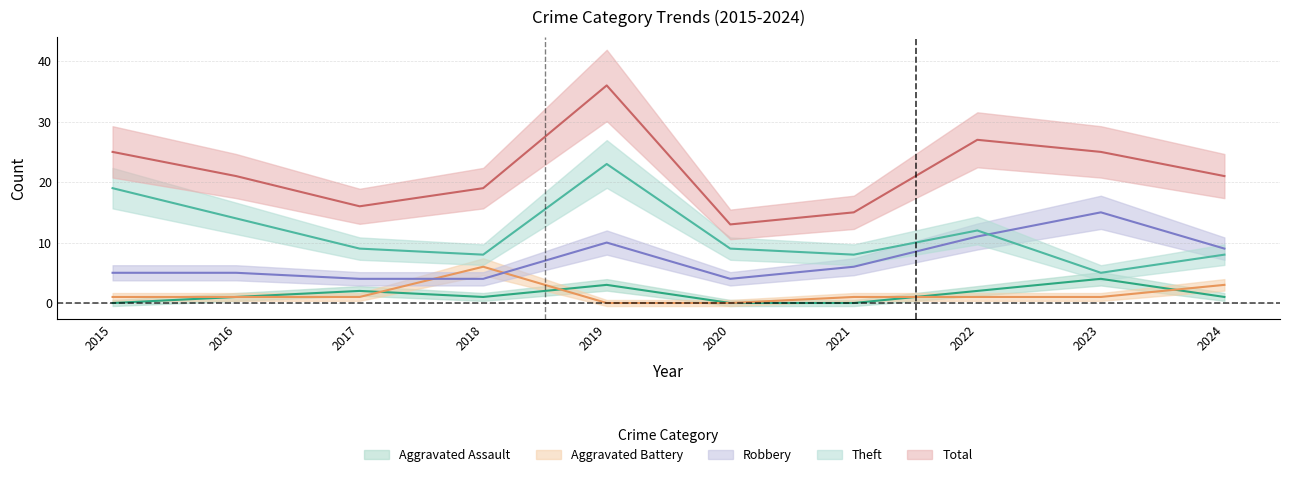

Is the value of Total at 2023 greater than the value of Theft at 2019?

Yes